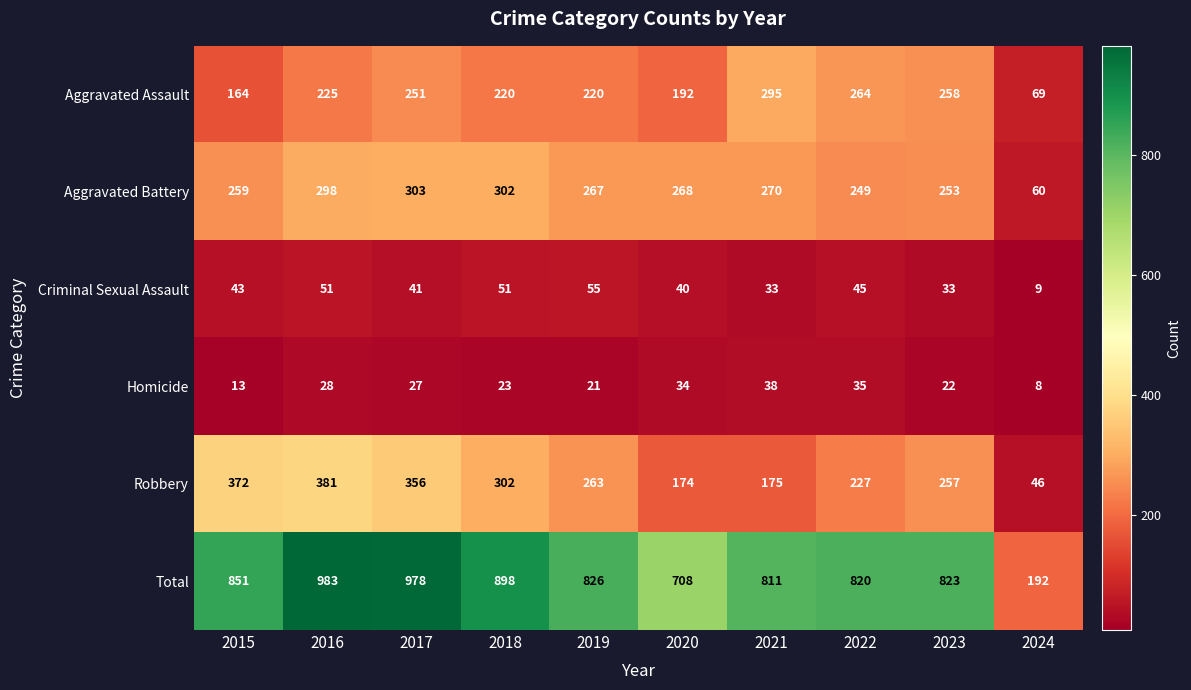

Which label corresponds to the smallest value in the chart?

2024